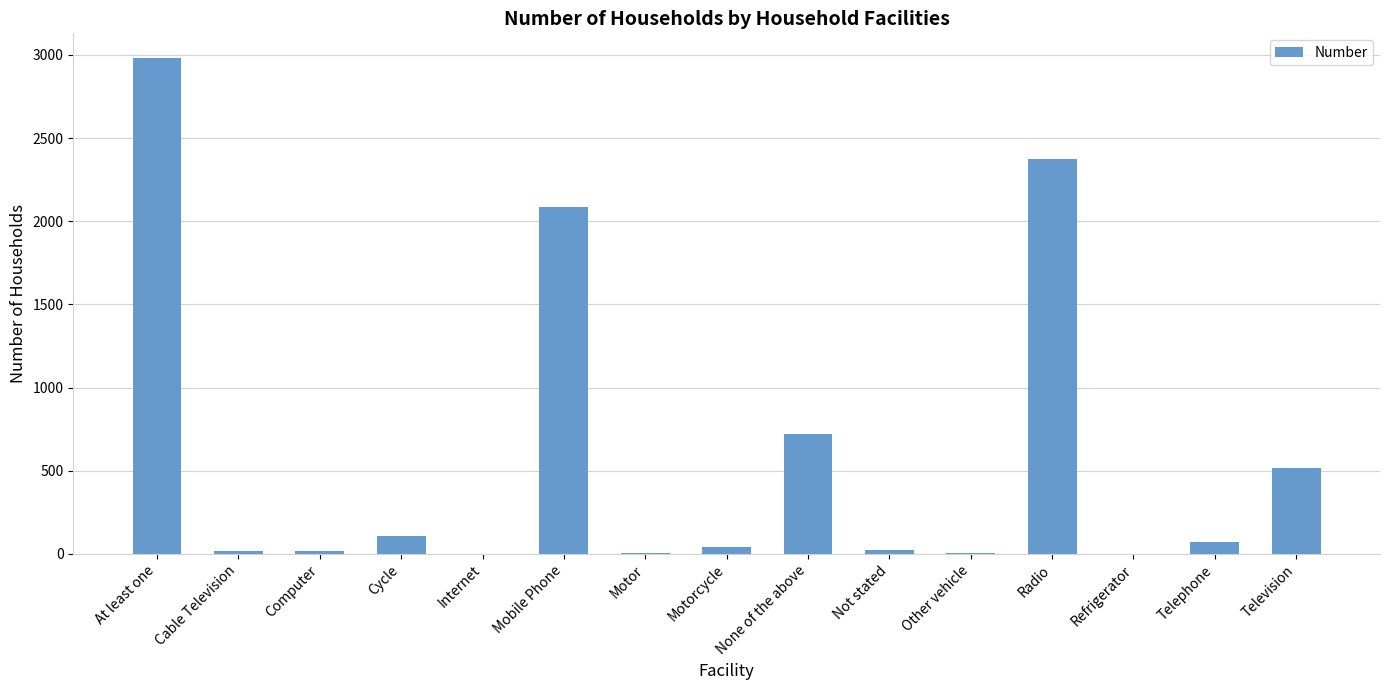

What is the change in value from Mobile Phone to Motor?

-2081